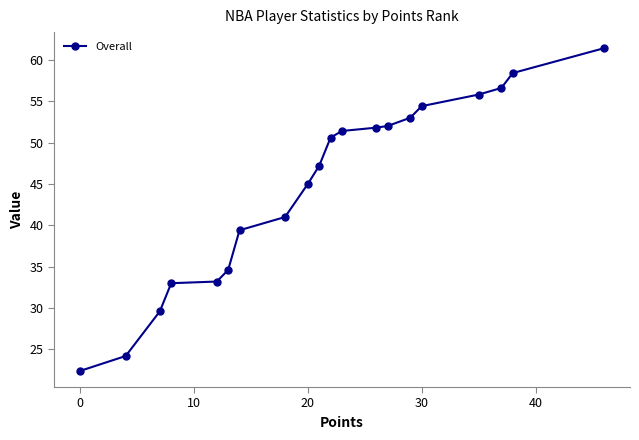

What is the value of the 9th point from the left?

45.0